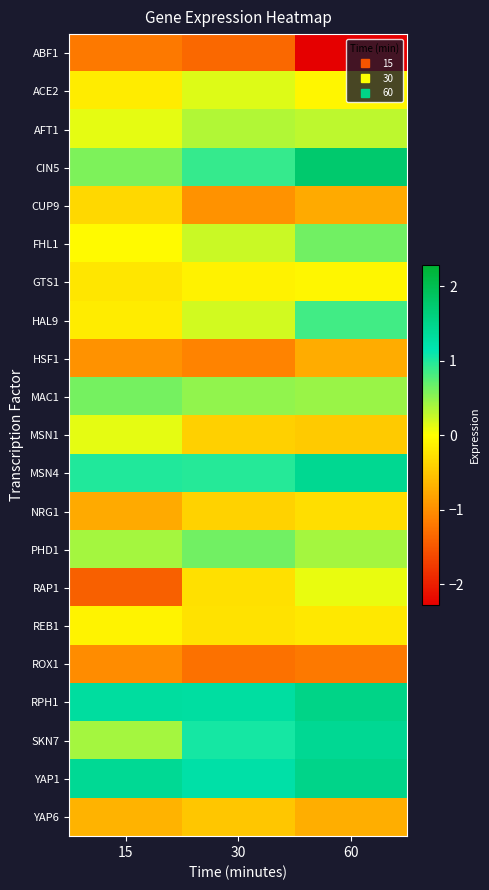

What is the minimum value shown in the chart?

-2.3